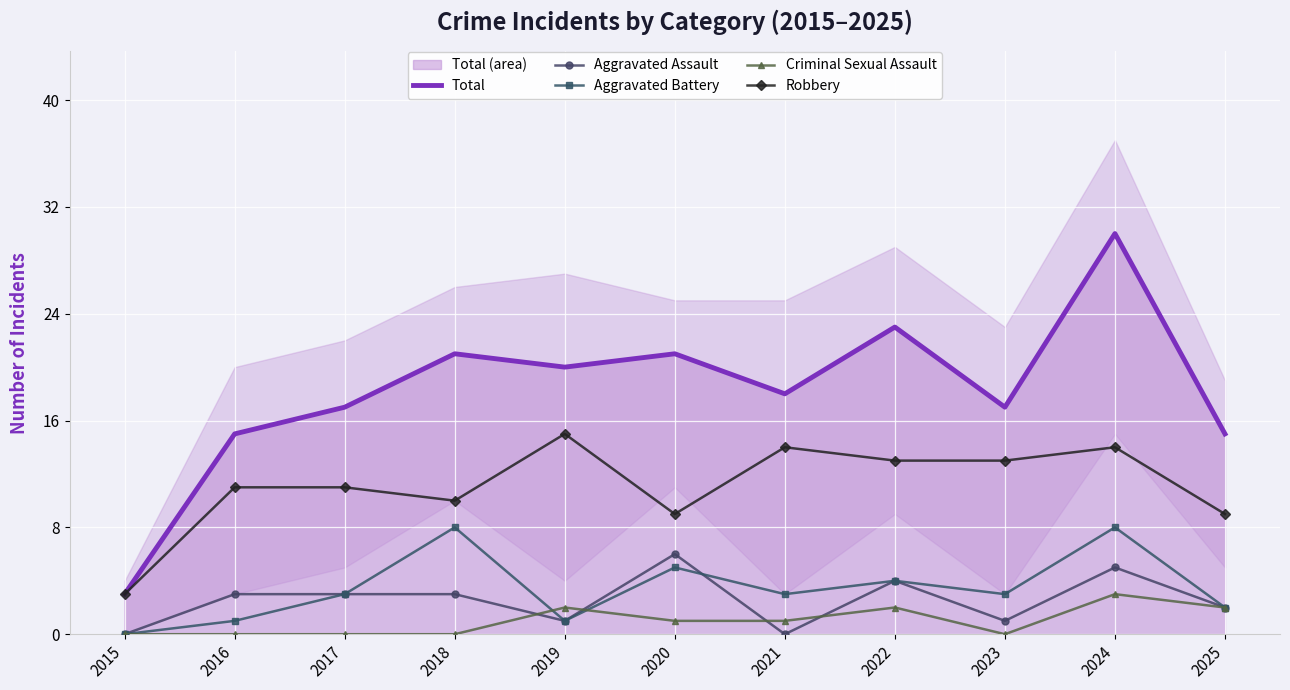

What is the highest value of the Robbery series?

15